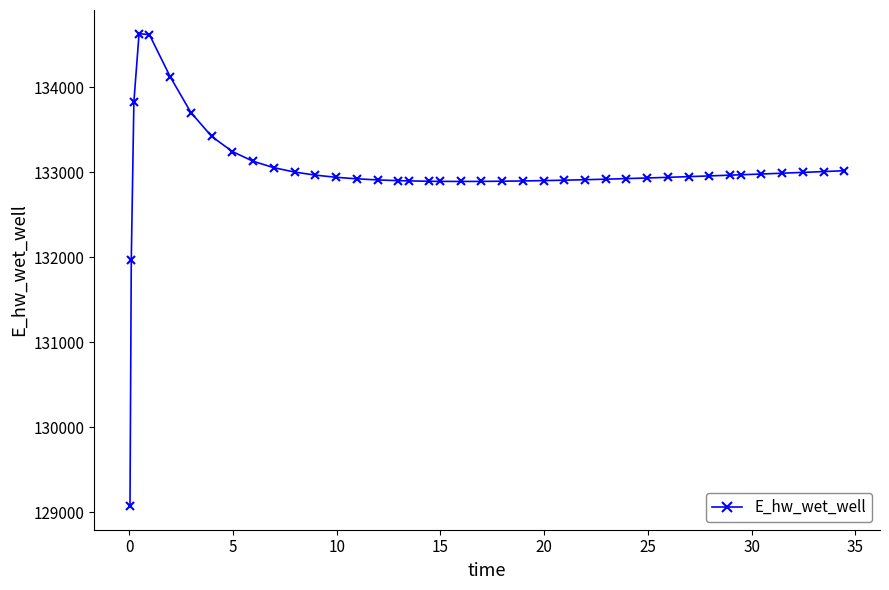

What is the value of the 2nd point from the left?

131970.0